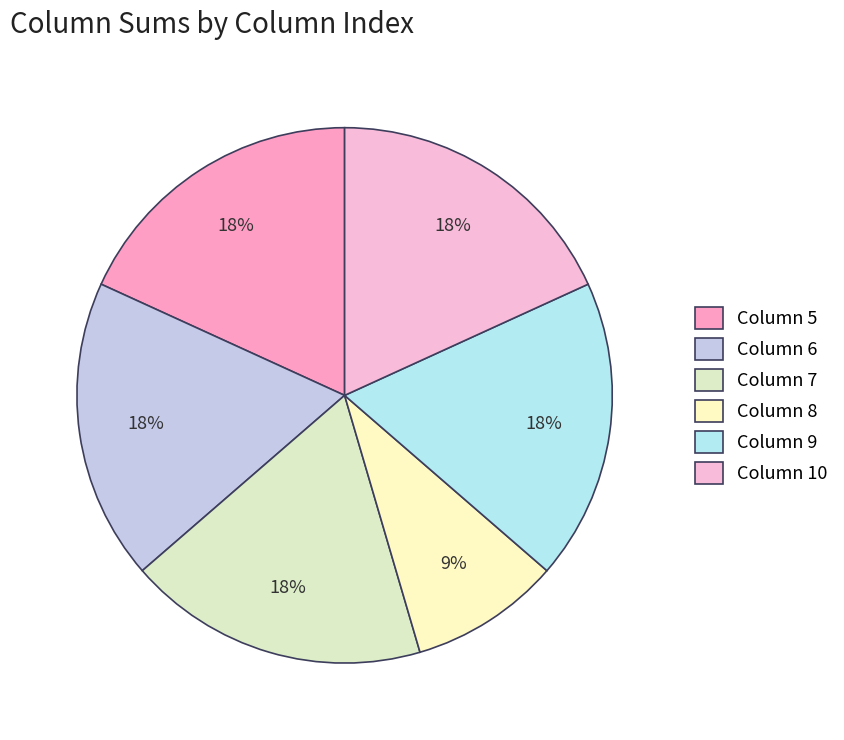

Which slice is the smallest?

Column 8